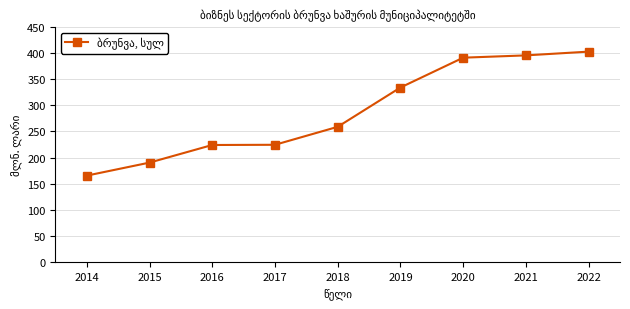

True or false: the data has more than 2 interior local peaks.

False